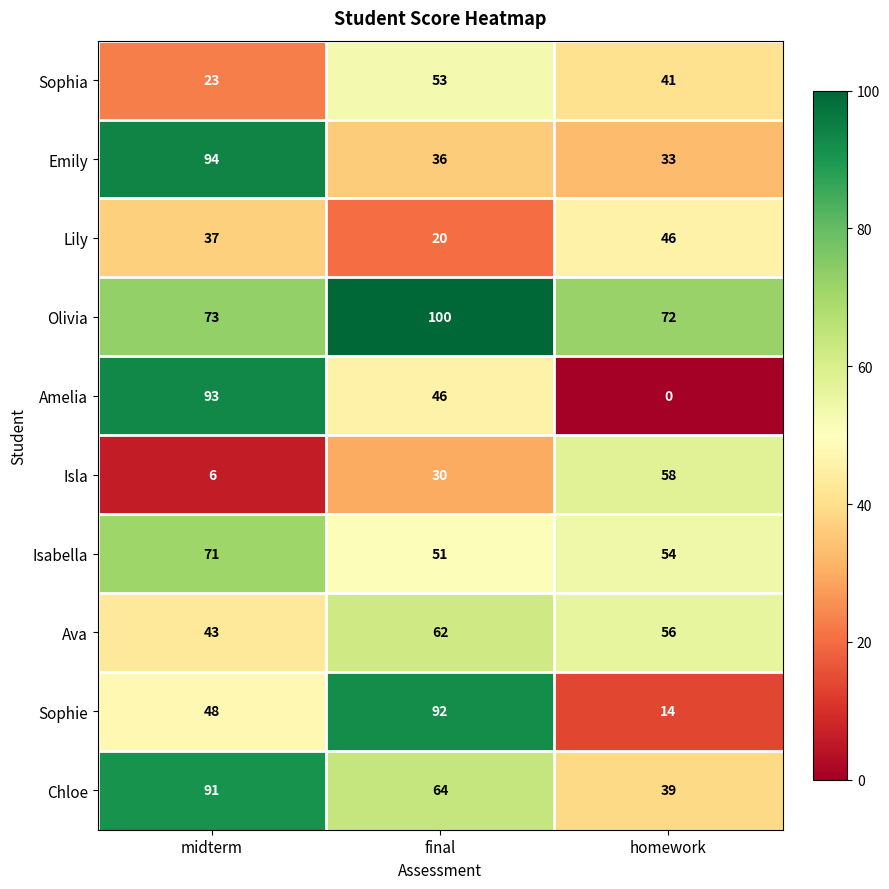

At which label does Sophia reach its minimum?

midterm